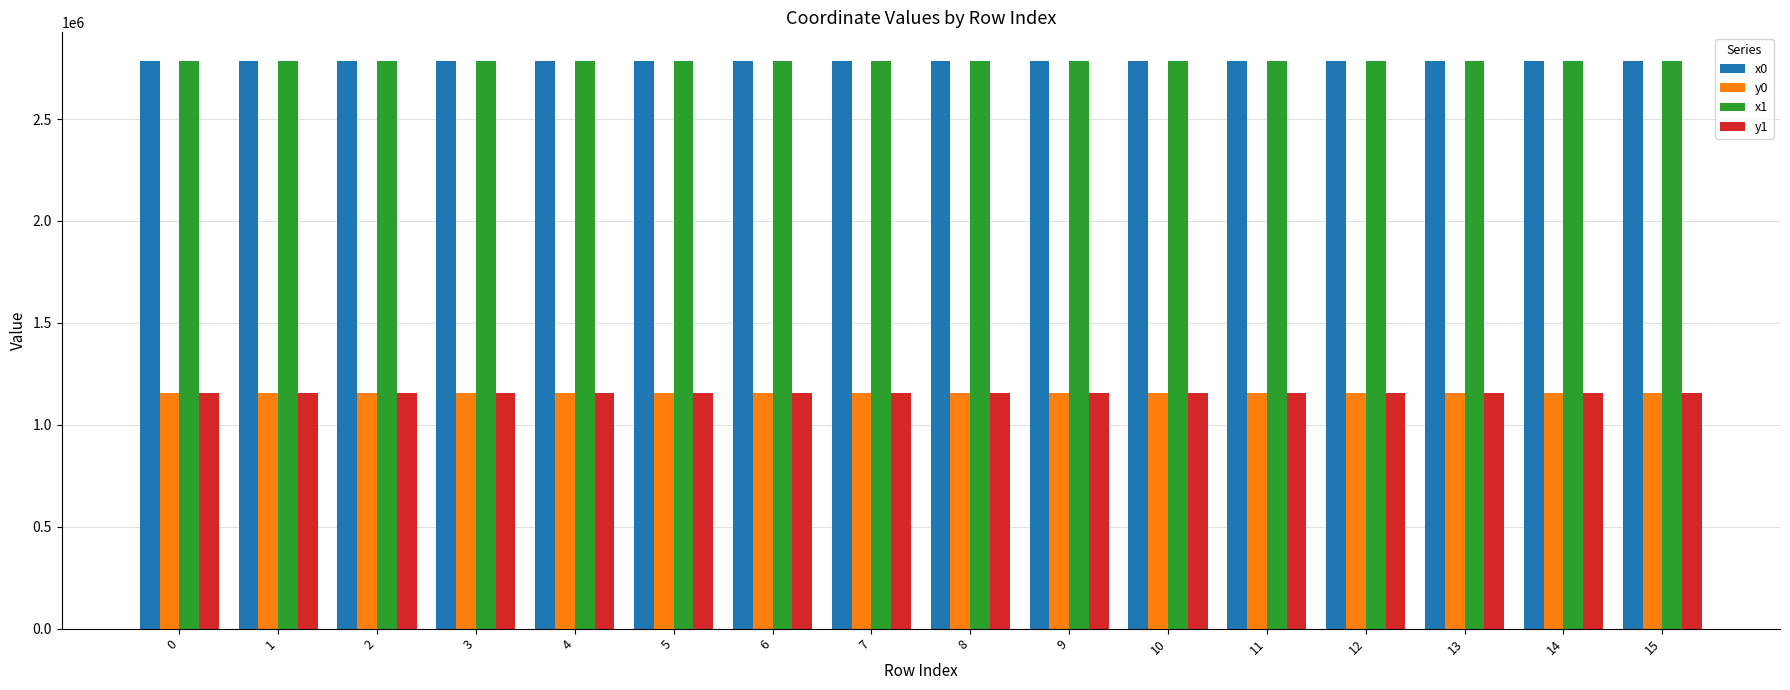

What is the minimum value for x1?

2785869.3